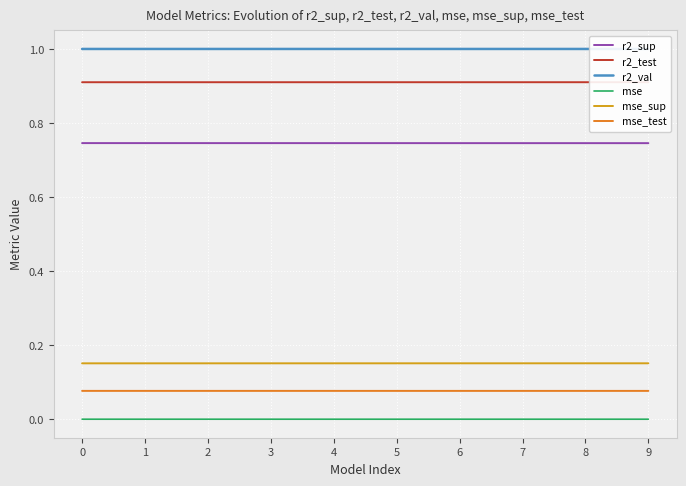

What are all the series names shown in the legend?

r2_sup, r2_test, r2_val, mse, mse_sup, mse_test